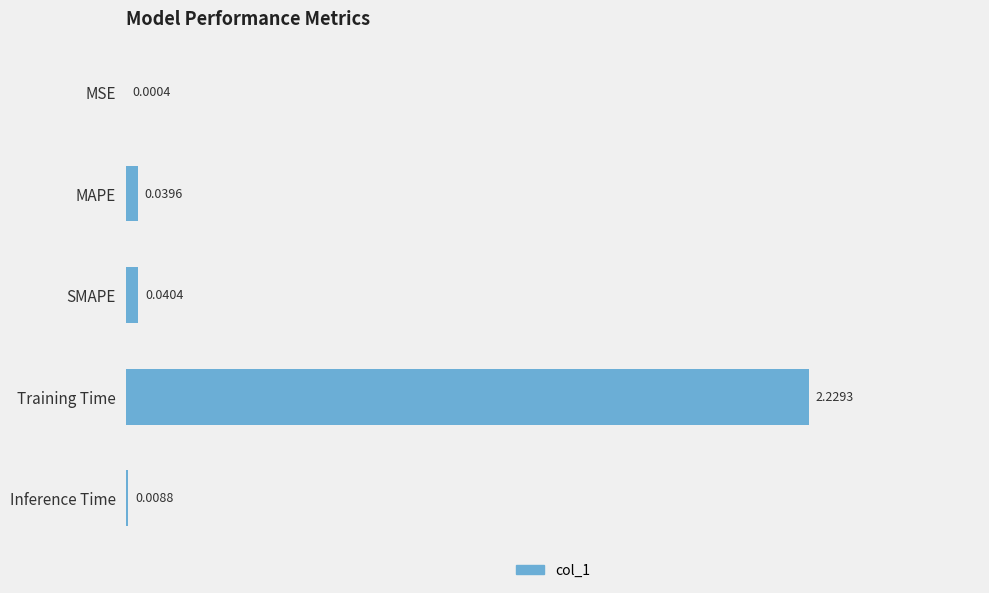

Are the bars horizontal?

Yes